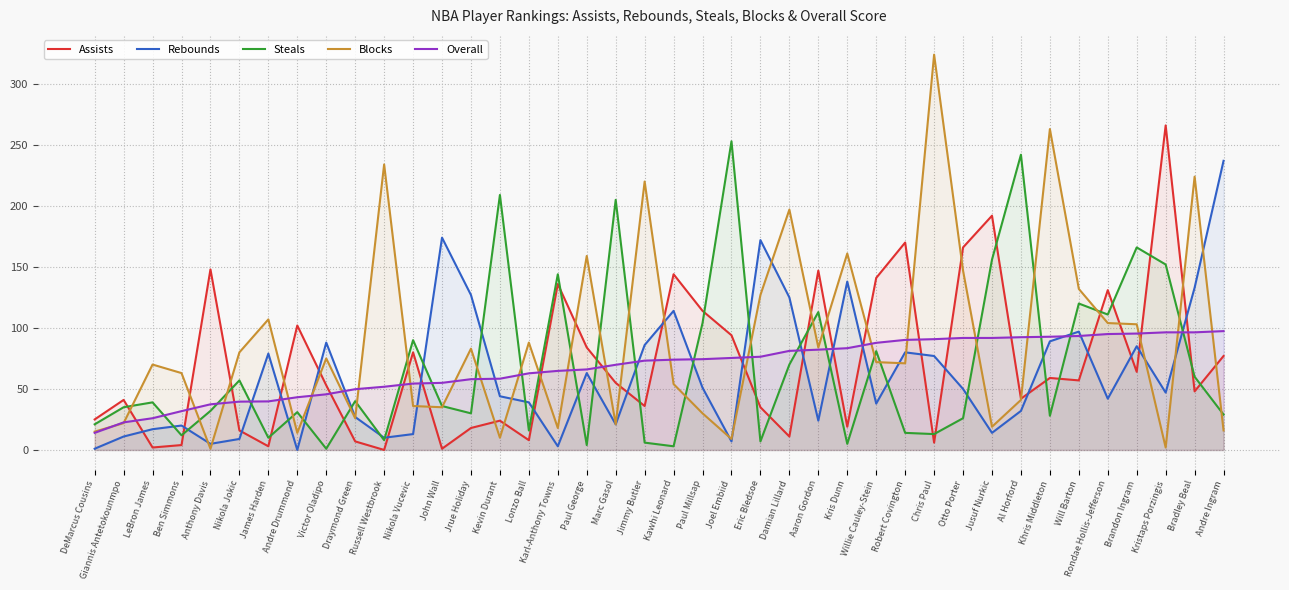

What is the difference between the highest and lowest values at Andre Drummond?

102.0